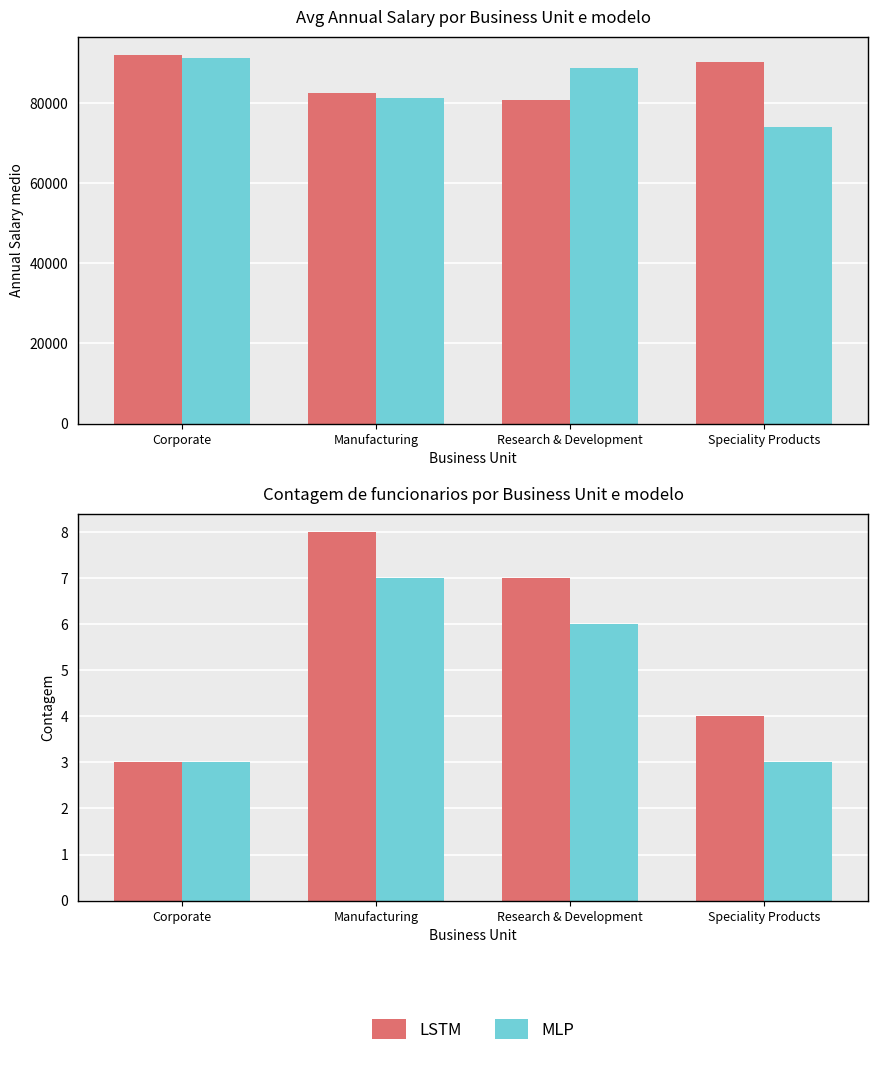

At Manufacturing, list the series in order from smallest to largest.

MLP, LSTM